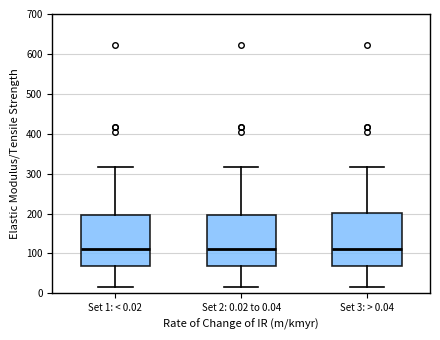

Reading left to right, read every box against the y-axis: the position of its median line, the range the box covers, and the ends of its whiskers. The values are not printed on the chart, so give them approximately, as read against the axis.

Set 1: < 0.02: median 110, box 70 to 200, whiskers 20 to 320
Set 2: 0.02 to 0.04: median 110, box 70 to 200, whiskers 20 to 320
Set 3: > 0.04: median 110, box 70 to 200, whiskers 20 to 320